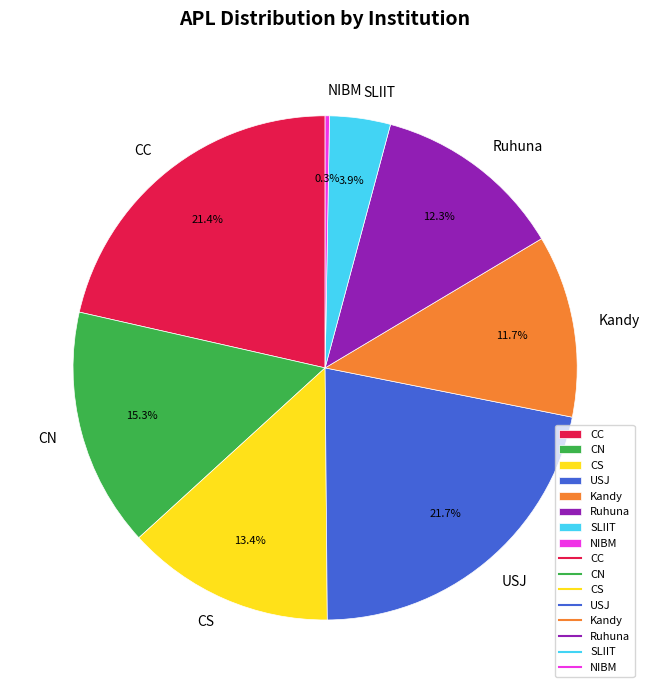

True or false: CN accounts for 15% of the total.

True